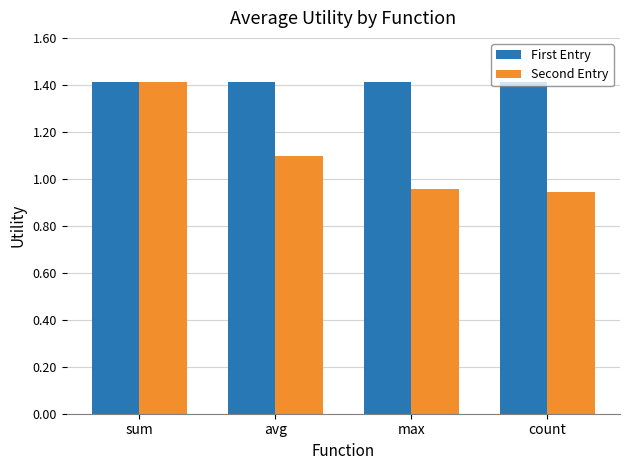

Between sum and count, which series saw the biggest shift?

Second Entry